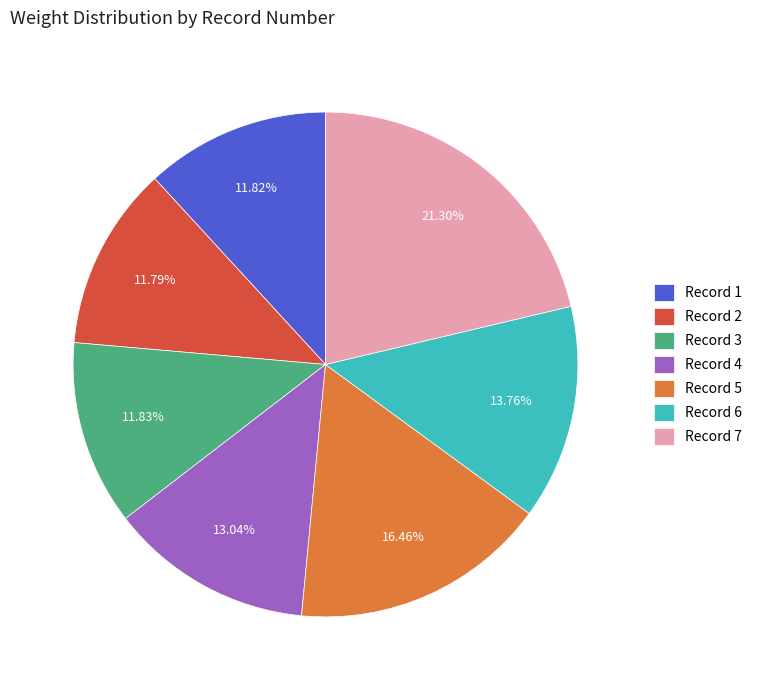

Combined, do Record 3 and Record 5 account for over 50%?

No